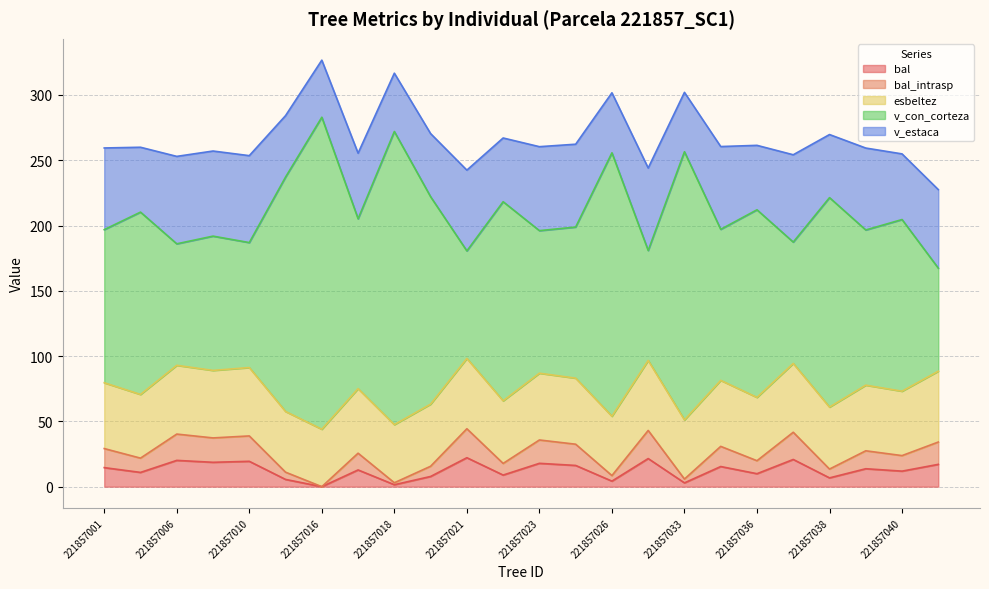

How many categories are shown in the chart?

24